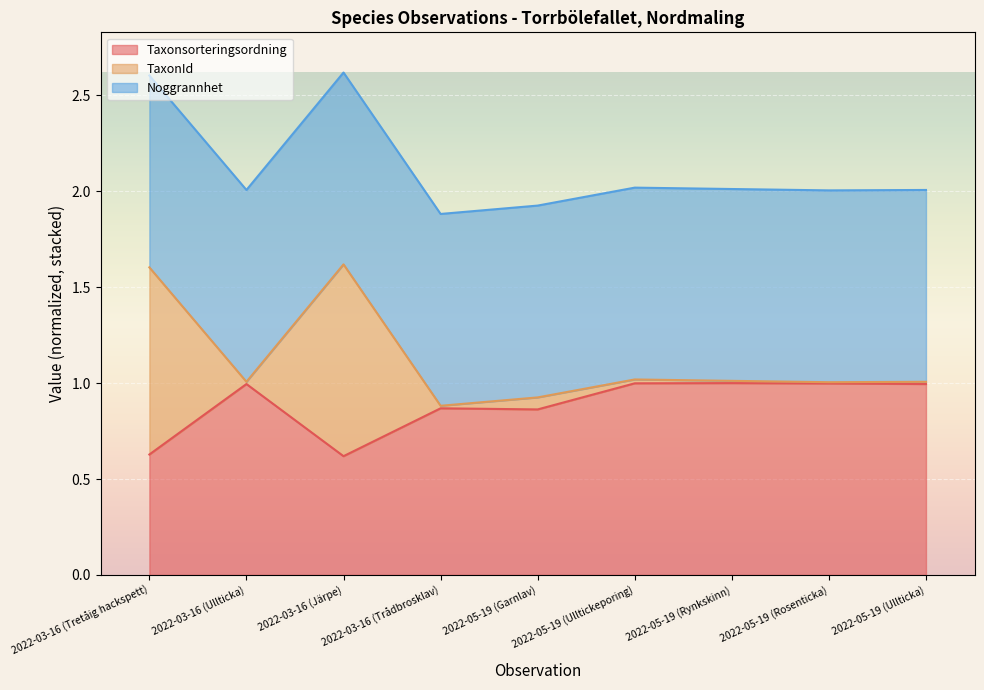

What is the difference between the Taxonsorteringsordning values at 2022-03-16 (Ullticka) and 2022-03-16 (Järpe)?

0.4